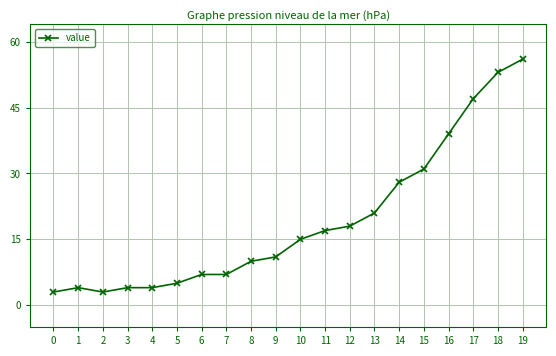

Reading left to right, extract all data points from this chart.

3	4	3	4	4	5	7	7	10	11	15	17	18	21	28	31	39	47	53	56